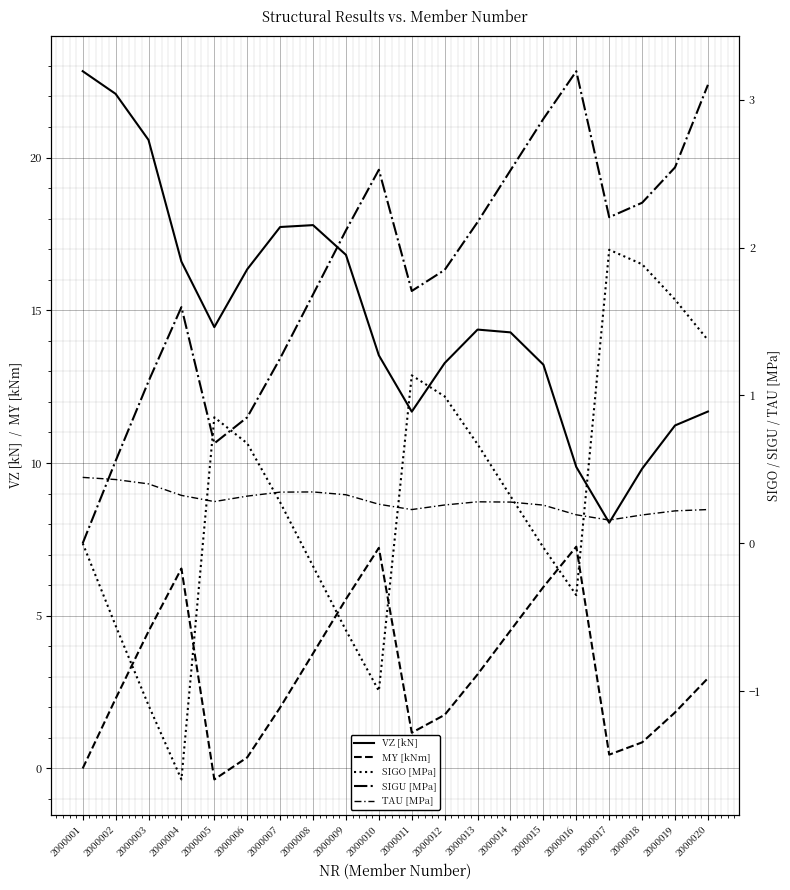

Which label corresponds to the smallest value in the chart?

2000004